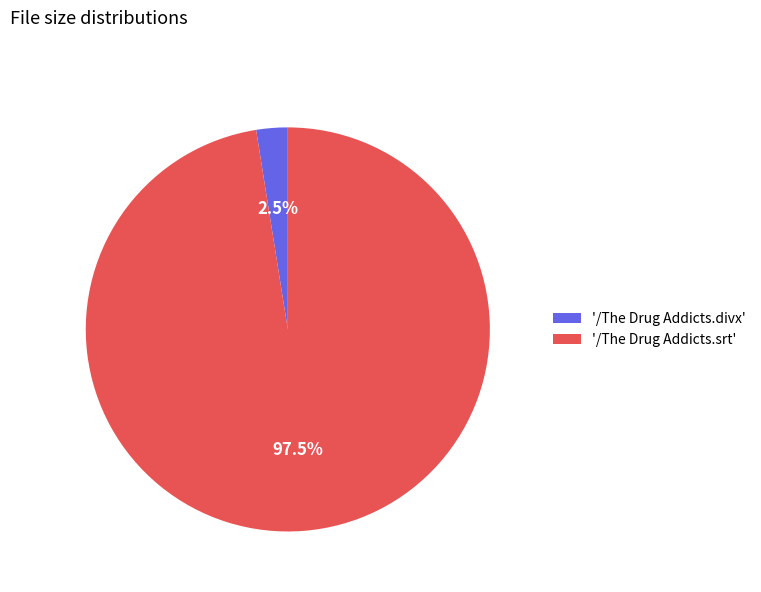

Rank the categories by value from highest to lowest.

'/The Drug Addicts.srt', '/The Drug Addicts.divx'